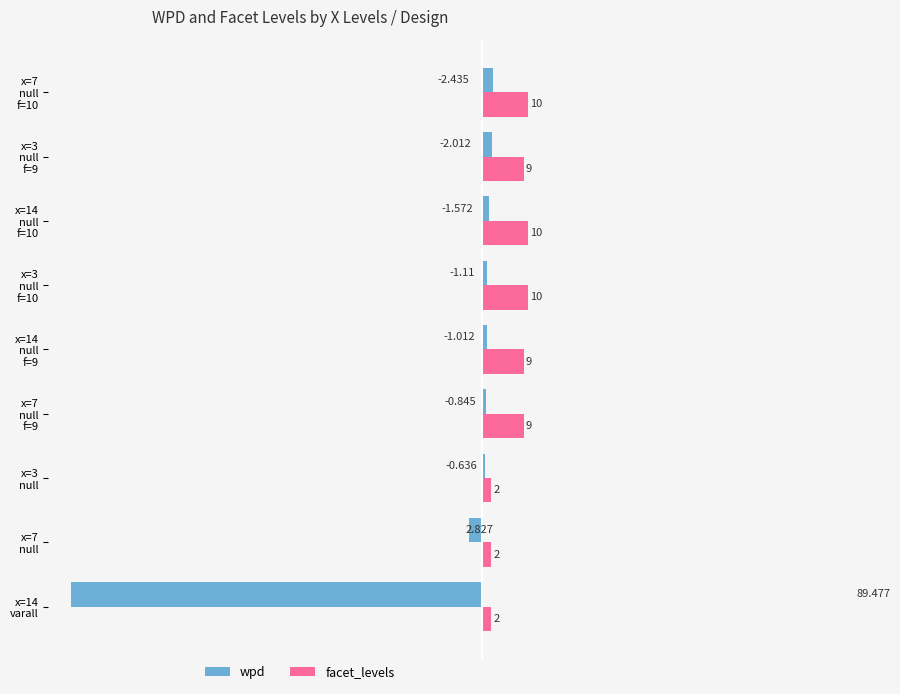

What are all the series names shown in the legend?

wpd, facet_levels